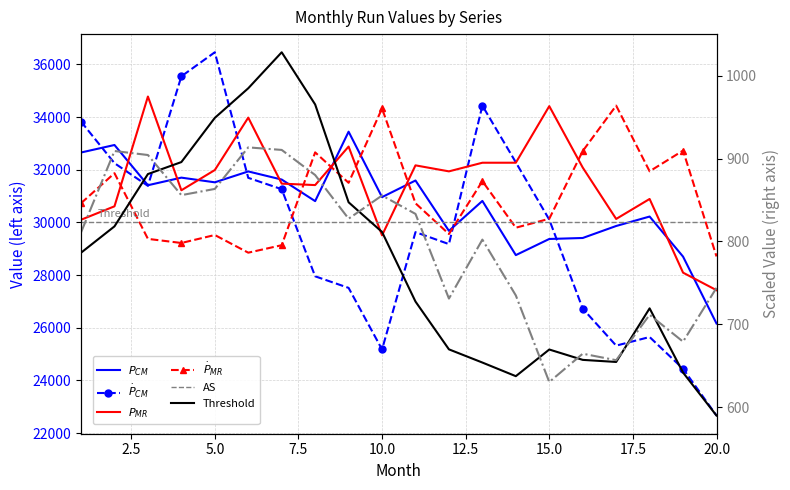

True or false: Month_mean_2 has more than 1 points higher than both neighbors.

True